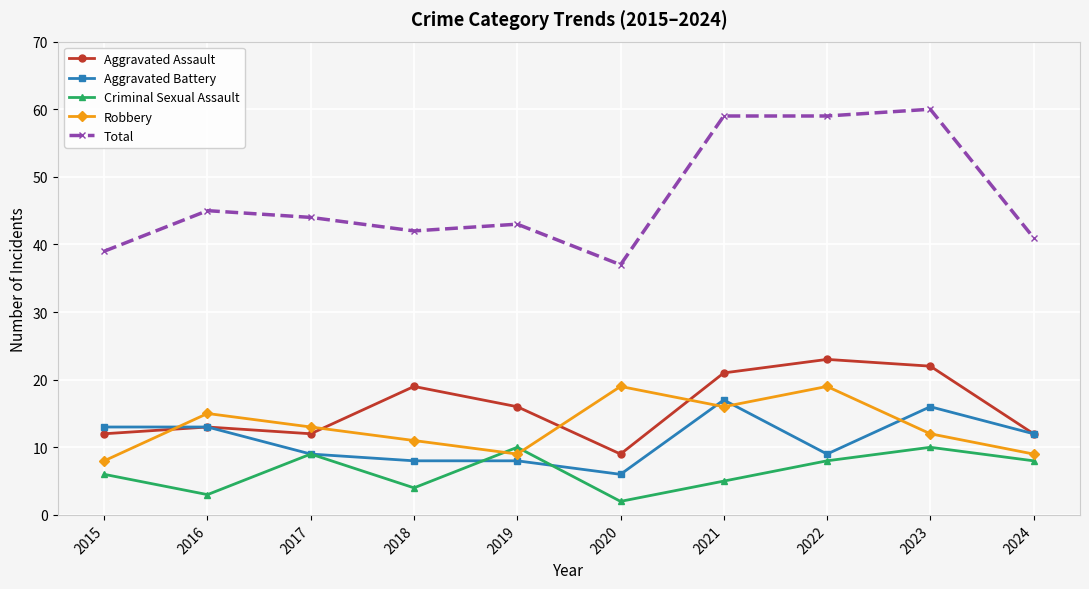

Where is the first local maximum for Total?

2016